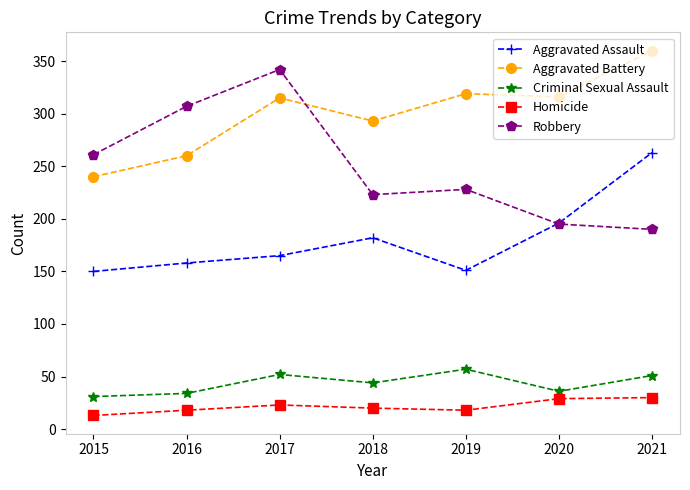

What is the approximate value of Criminal Sexual Assault at 2017?

52